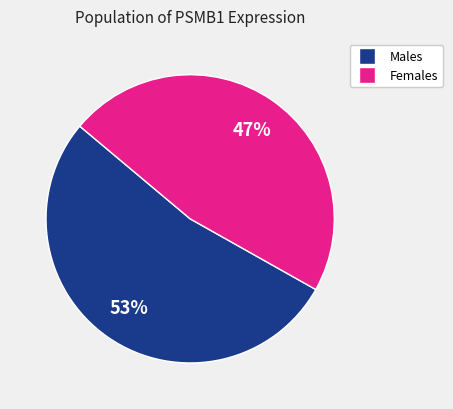

To the nearest percent, what is the difference between the largest and smallest slice percentages?

6%